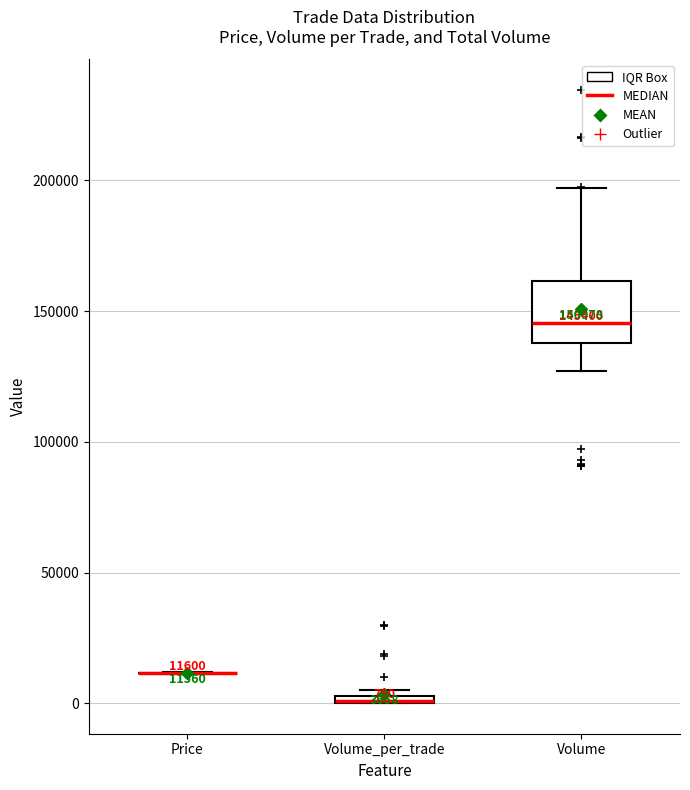

Comparing the boxes themselves (not the whiskers), which one is the tallest?

Volume